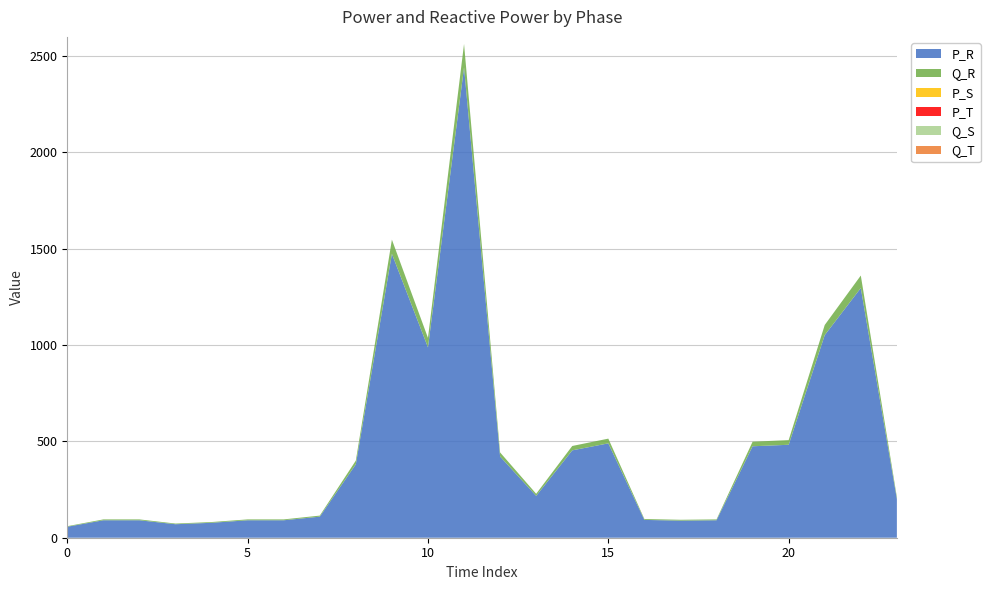

Reading left to right, transcribe all the data shown in this chart.

P_R: 57.0	90.6	90.6	70.1	77.5	90.6	90.6	109.3	381.4	1473.7	988.2	2441.3	421.6	217.2	453.6	489.9	92.5	88.7	90.6	474.8	482.6	1051.9	1296.3	200.7
Q_R: 2.9	4.5	4.5	3.5	3.9	4.5	4.5	5.5	19.1	73.7	49.4	122.1	21.1	10.9	22.7	24.5	4.6	4.4	4.5	23.7	24.1	52.6	64.8	10.0
P_S: 0.0	0.0	0.0	0.0	0.0	0.0	0.0	0.0	0.0	0.0	0.0	0.0	0.0	0.0	0.0	0.0	0.0	0.0	0.0	0.0	0.0	0.0	0.0	0.0
P_T: 0.0	0.0	0.0	0.0	0.0	0.0	0.0	0.0	0.0	0.0	0.0	0.0	0.0	0.0	0.0	0.0	0.0	0.0	0.0	0.0	0.0	0.0	0.0	0.0
Q_S: 0.0	0.0	0.0	0.0	0.0	0.0	0.0	0.0	0.0	0.0	0.0	0.0	0.0	0.0	0.0	0.0	0.0	0.0	0.0	0.0	0.0	0.0	0.0	0.0
Q_T: 0.0	0.0	0.0	0.0	0.0	0.0	0.0	0.0	0.0	0.0	0.0	0.0	0.0	0.0	0.0	0.0	0.0	0.0	0.0	0.0	0.0	0.0	0.0	0.0